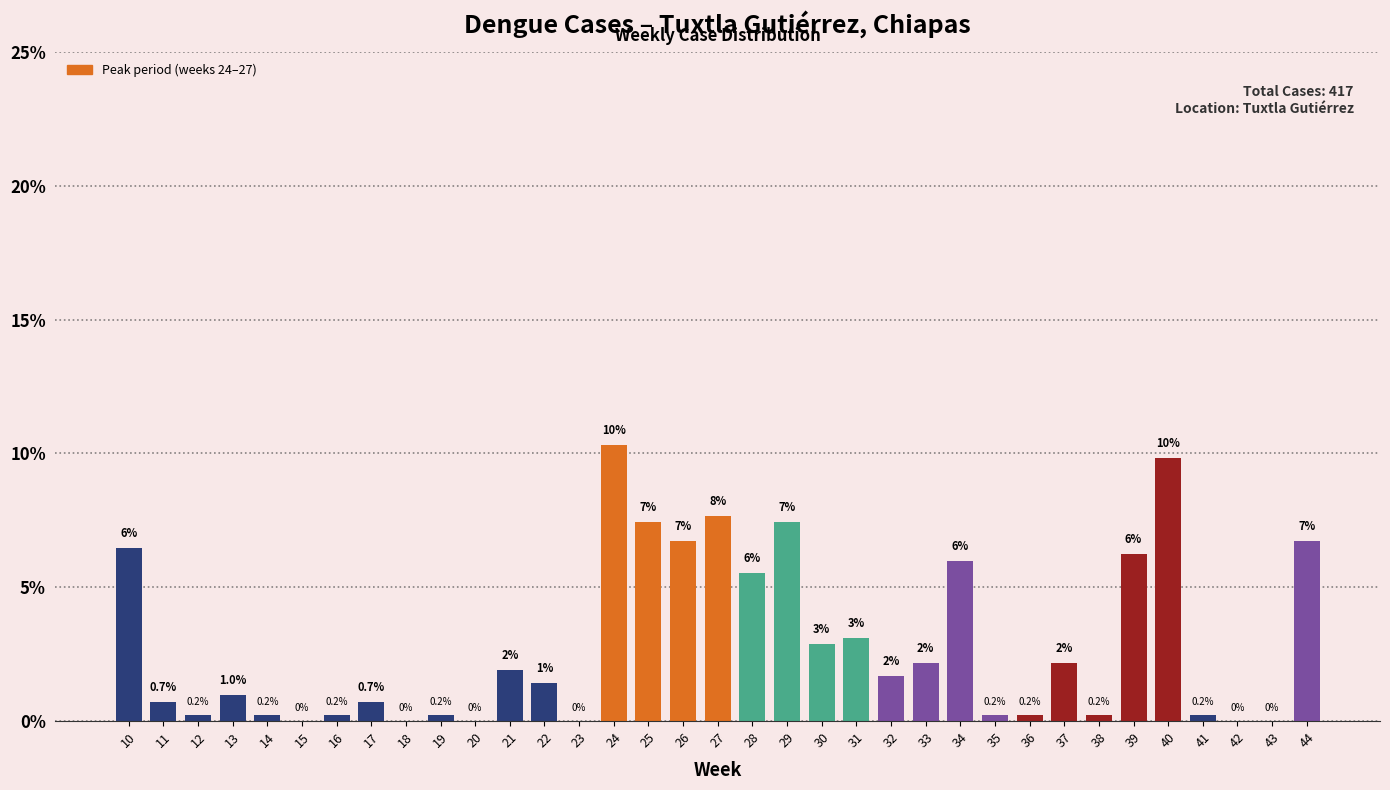

What is the maximum value shown in the chart?

10.3